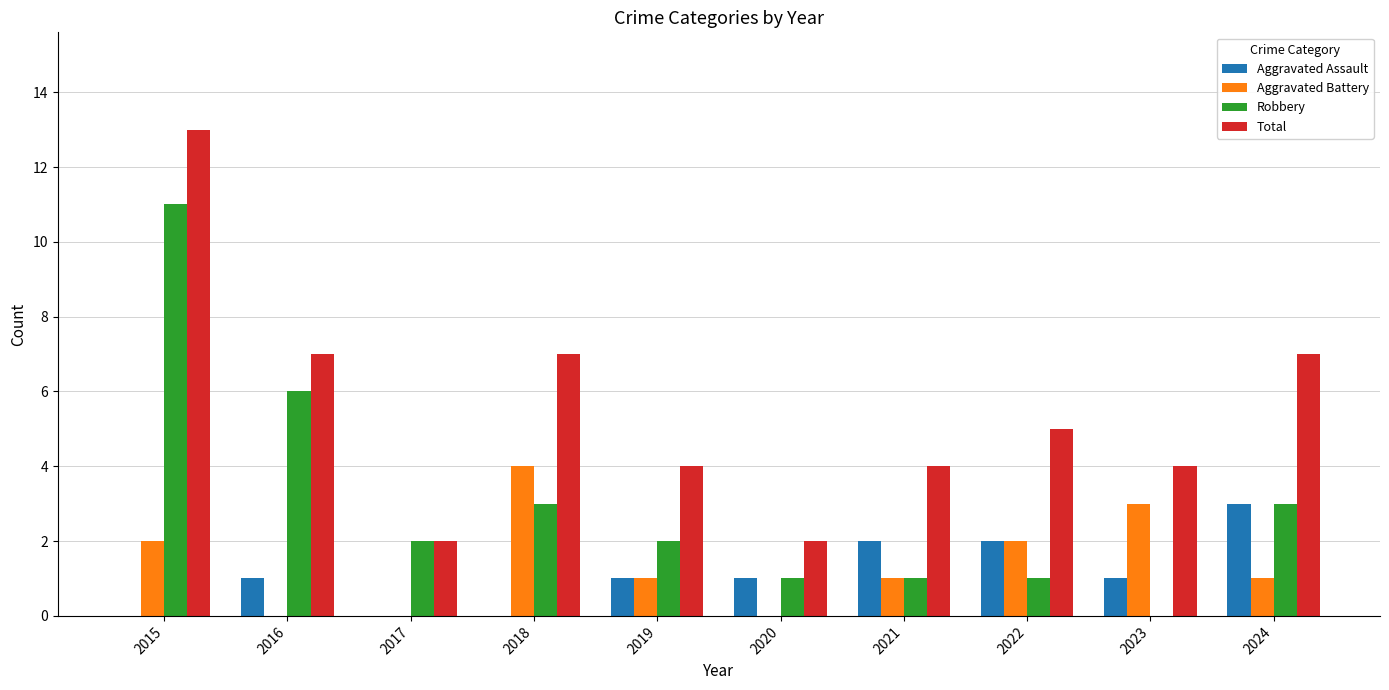

At which label does Aggravated Battery first exceed 1?

2015